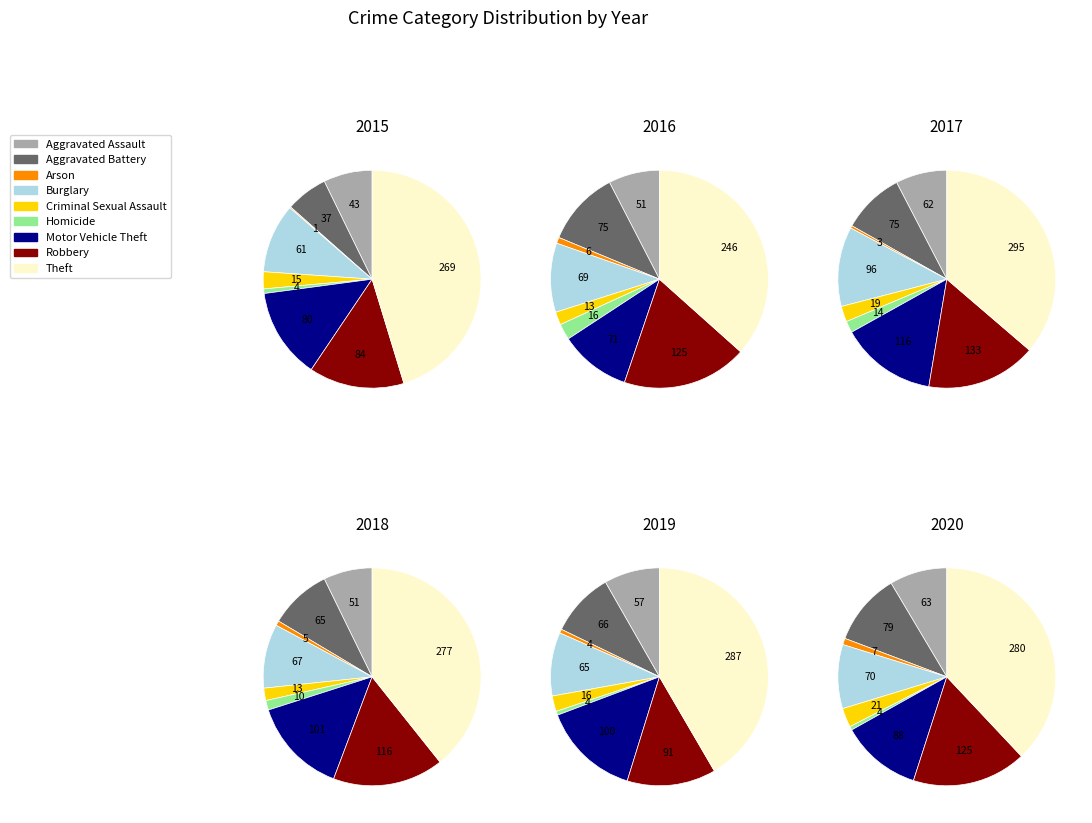

Which category has the smallest portion of the pie?

Arson